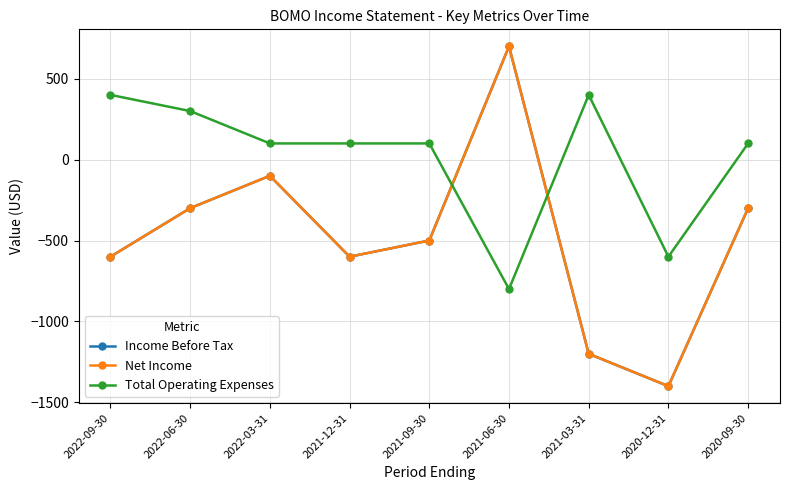

Which category has the lowest value across all series?

2020-12-31